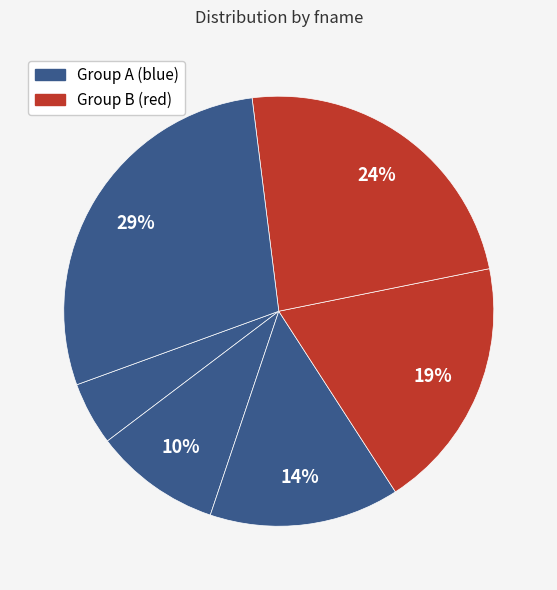

Count the number of slices in the pie.

6